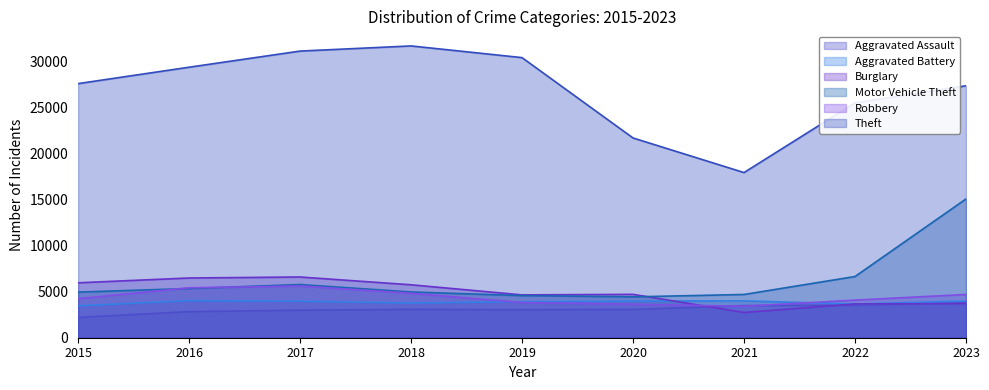

List the labels in order of Aggravated Assault value, smallest first.

2015, 2016, 2017, 2019, 2020, 2018, 2021, 2022, 2023